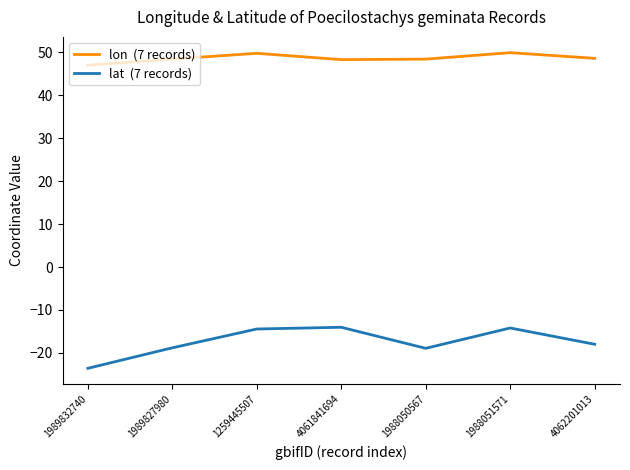

What is the total value across all series at 1989827980?

29.6